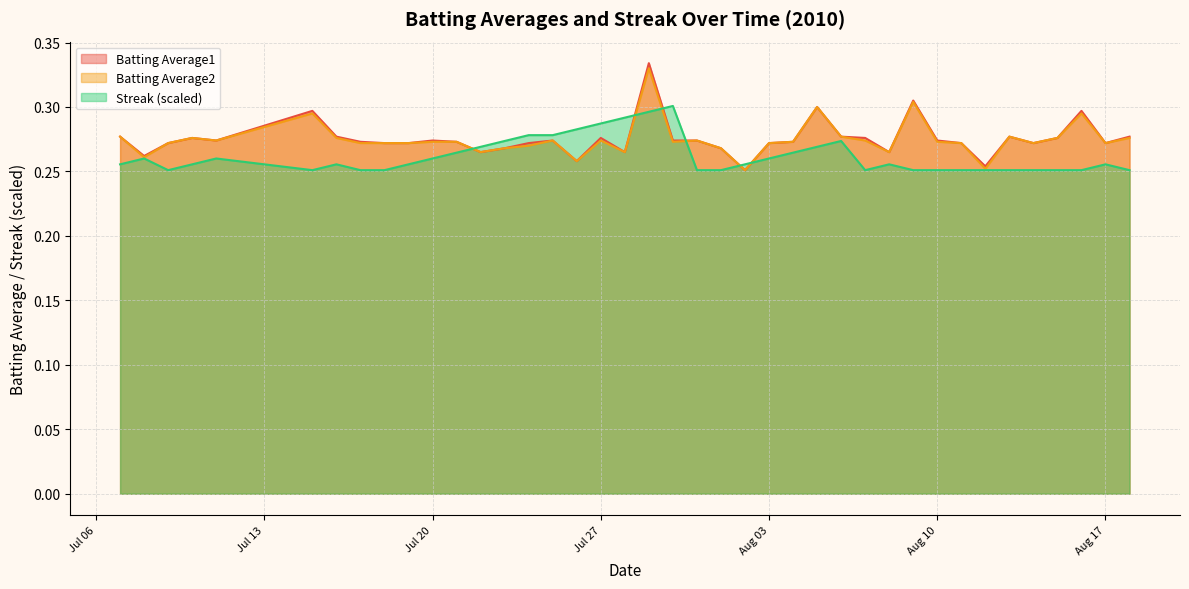

What is the minimum value shown in the chart?

0.3